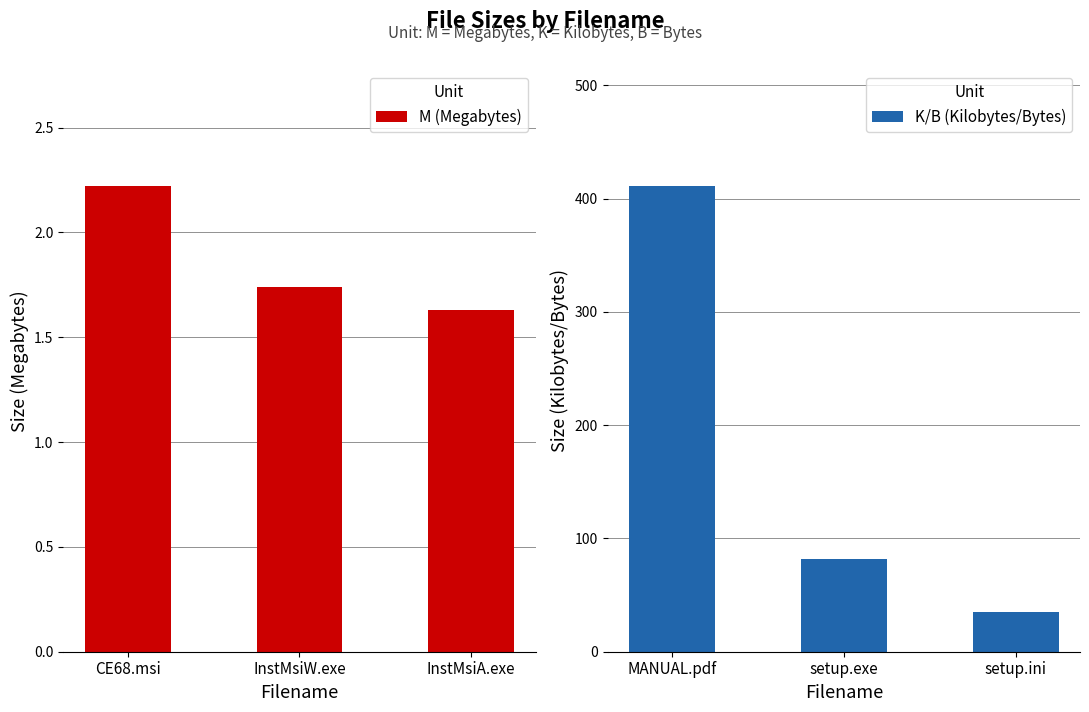

What is the greatest value displayed?

410.8